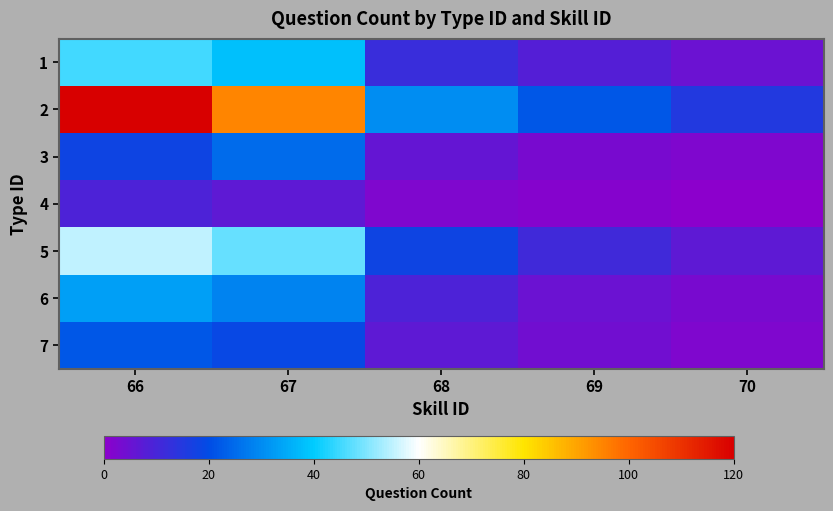

At which category does the chart reach its peak across all series?

66